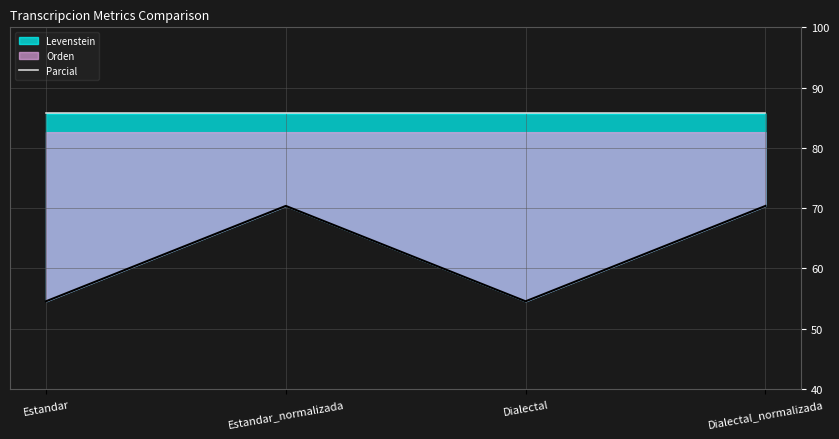

Where is Levenstein nearest to the value 62?

Estandar